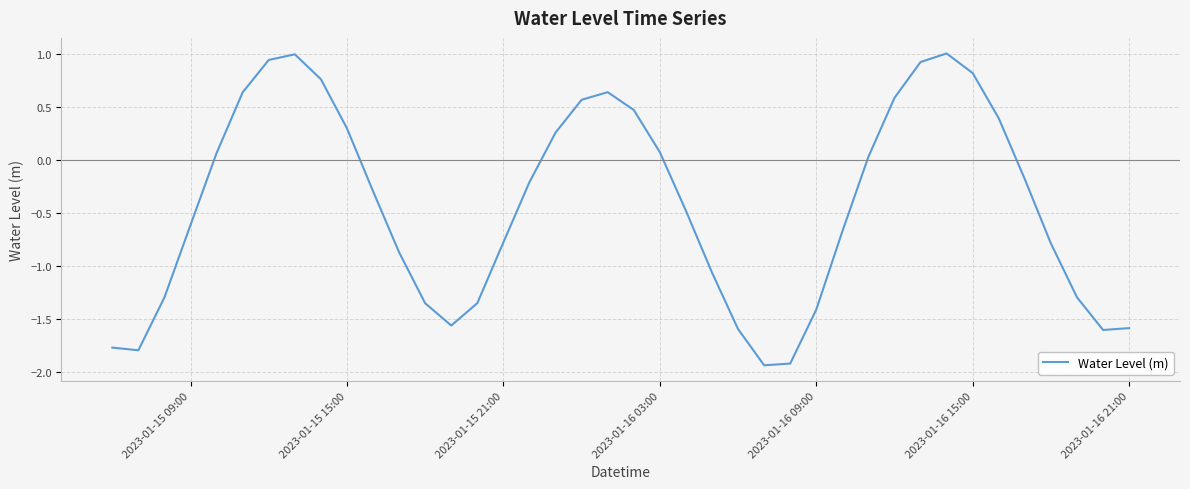

What is the difference between the maximum and minimum values?

2.9